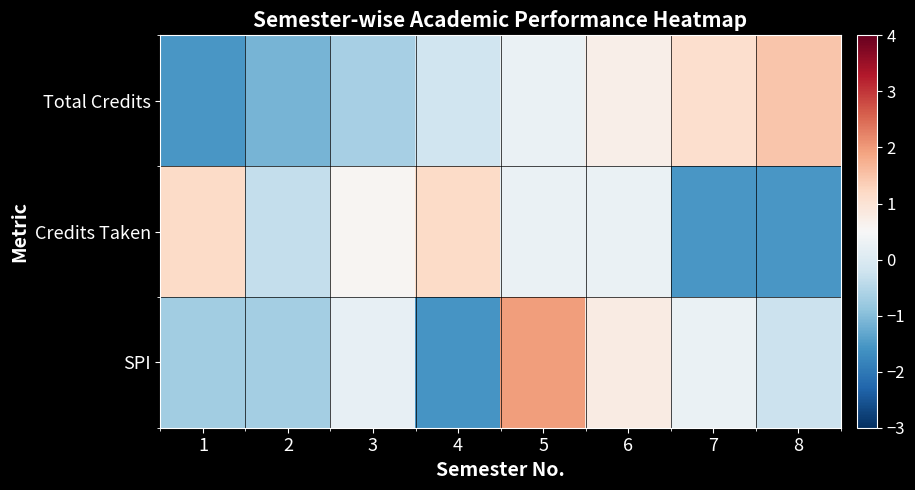

How many data points does each series have?

8